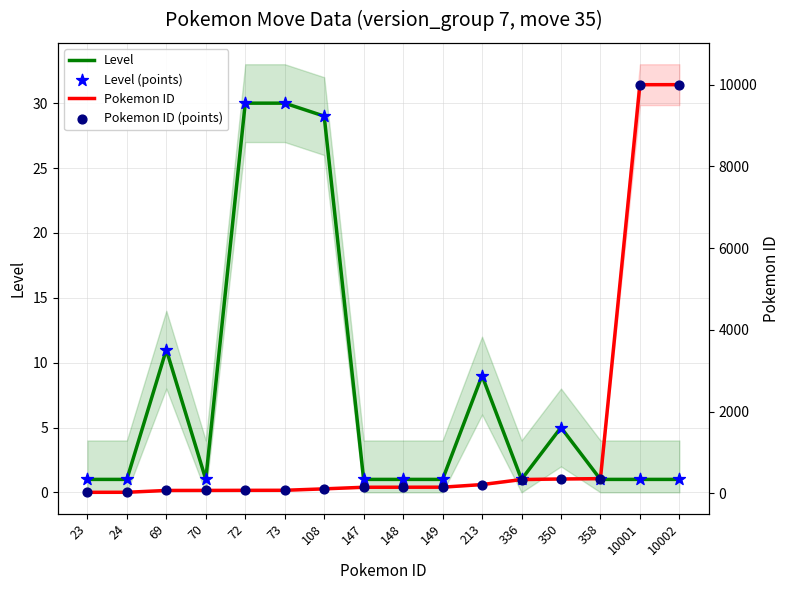

Which series contains the lowest Y value?

Level